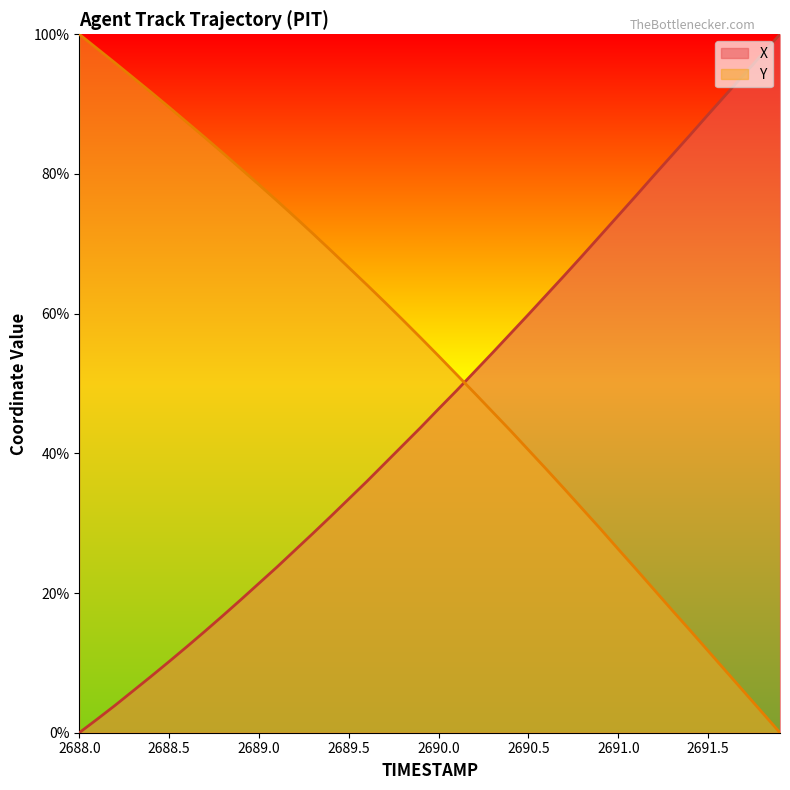

What is the greatest value displayed?

100.0